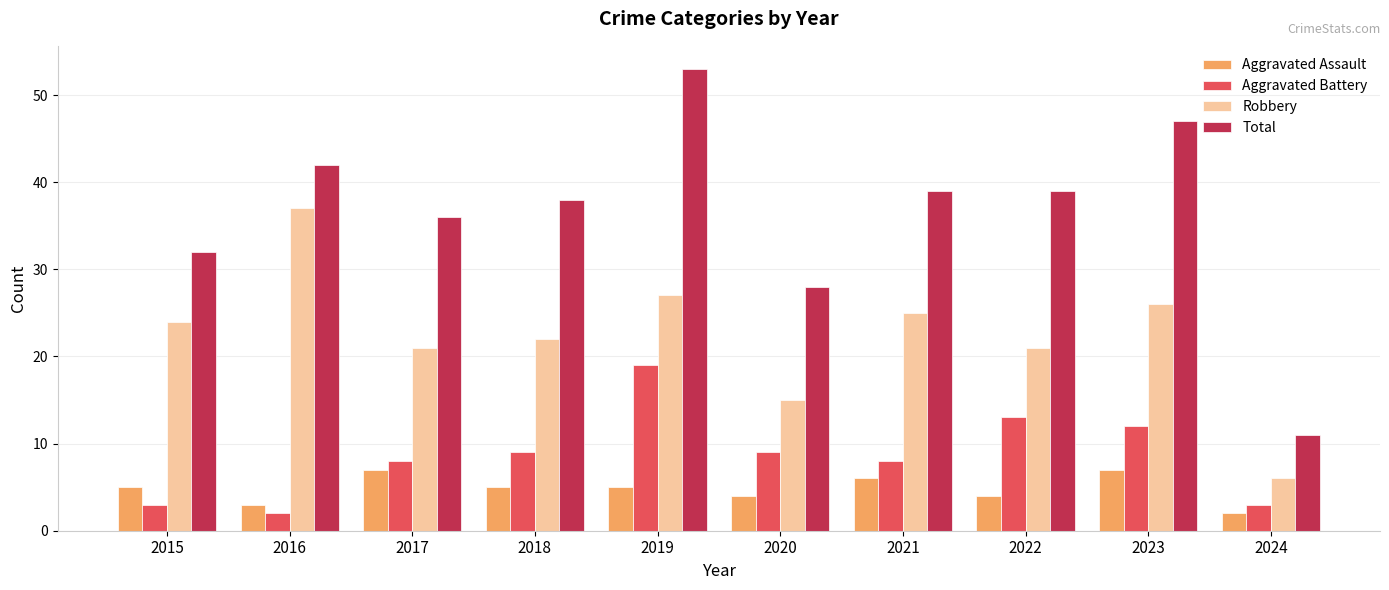

Reading right to left, transcribe all the data shown in this chart.

Aggravated Assault: 2	7	4	6	4	5	5	7	3	5
Aggravated Battery: 3	12	13	8	9	19	9	8	2	3
Robbery: 6	26	21	25	15	27	22	21	37	24
Total: 11	47	39	39	28	53	38	36	42	32